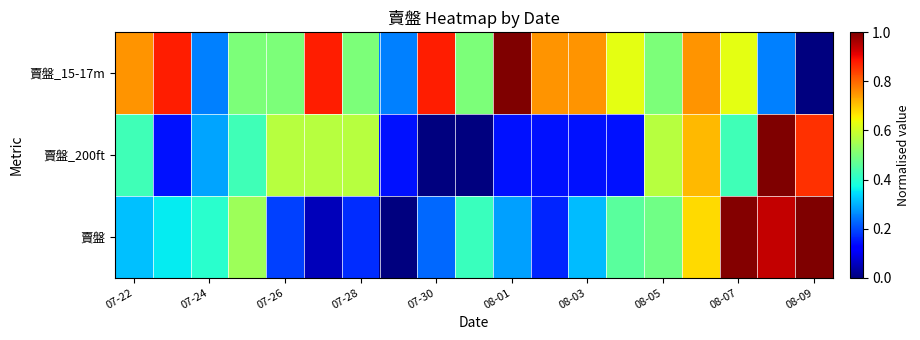

What is the maximum value shown in the chart?

1.0